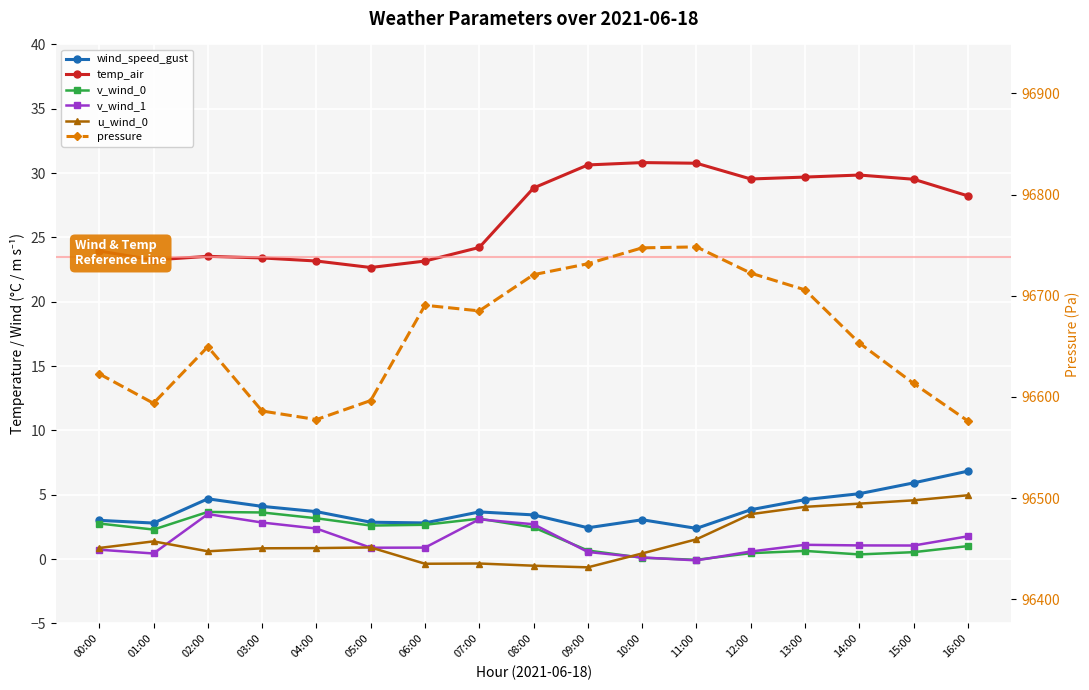

What is the label of the 6th point from the right?

11:00